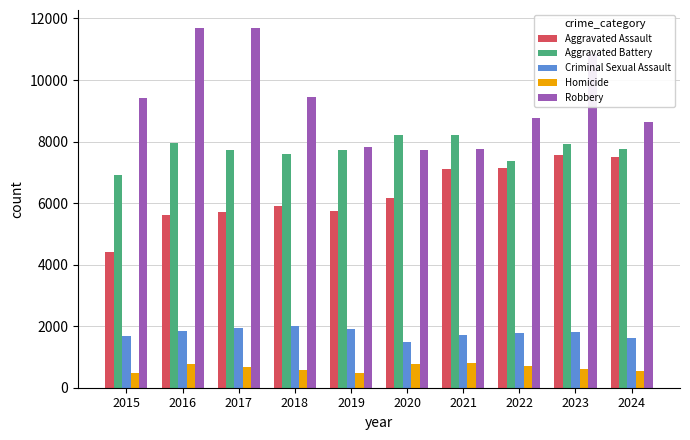

The Robbery series shows 5147 at 2023. True or false?

False